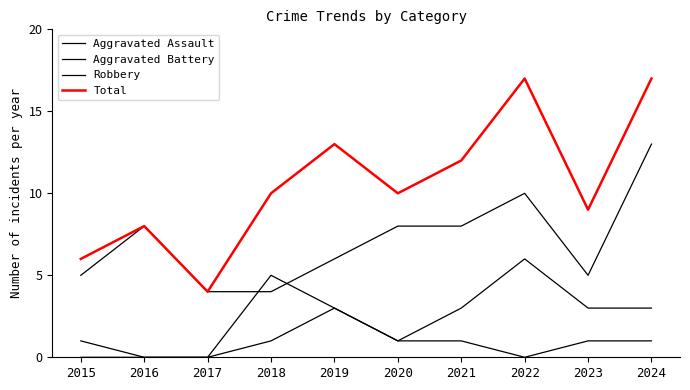

Does the chart have visible grid lines?

No